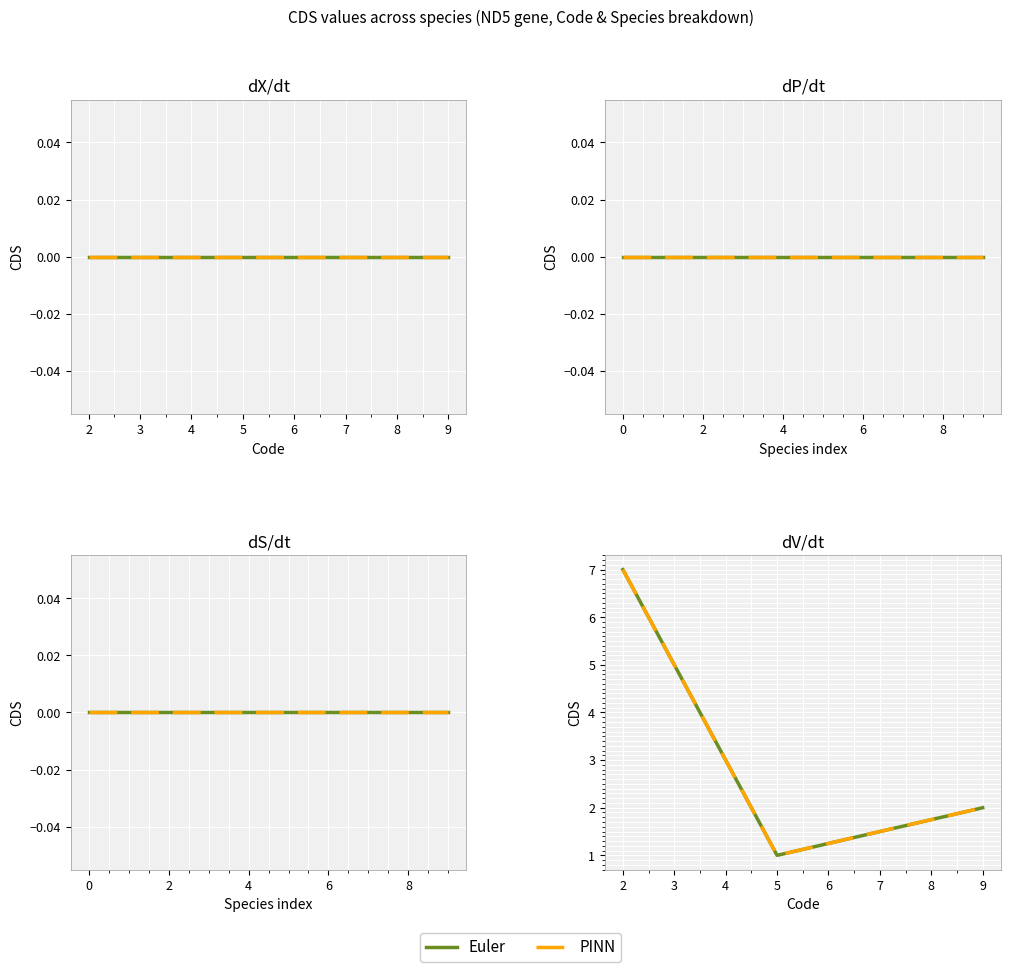

Rank the categories by PINN value from lowest to highest.

5, 9, 2